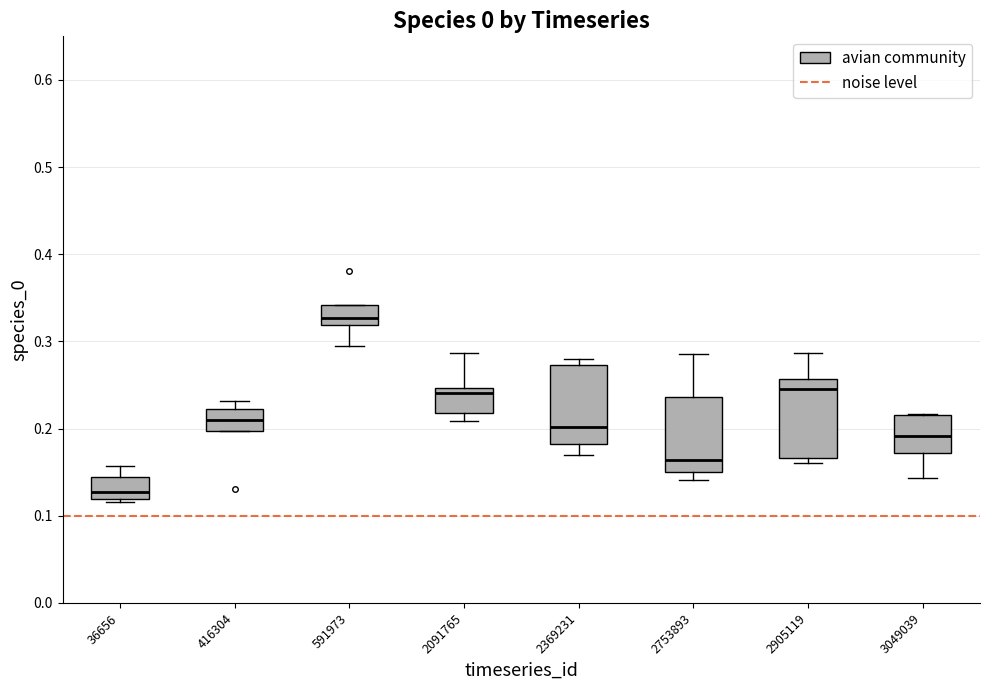

Reading left to right, read every box against the y-axis: the position of its median line, the range the box covers, and the ends of its whiskers. The values are not printed on the chart, so give them approximately, as read against the axis.

36656: median 0.13, box 0.12 to 0.14, whiskers 0.12 (just below the box's lower edge) to 0.16
416304: median 0.21, box 0.20 to 0.22, whiskers 0.20 to 0.23
591973: median 0.33, box 0.32 to 0.34, whiskers 0.29 to 0.34
2091765: median 0.24, box 0.22 to 0.25, whiskers 0.21 to 0.29
2369231: median 0.20, box 0.18 to 0.27, whiskers 0.17 to 0.28
2753893: median 0.16, box 0.15 to 0.24, whiskers 0.14 to 0.29
2905119: median 0.25, box 0.17 to 0.26, whiskers 0.16 to 0.29
3049039: median 0.19, box 0.17 to 0.22, whiskers 0.14 to 0.22